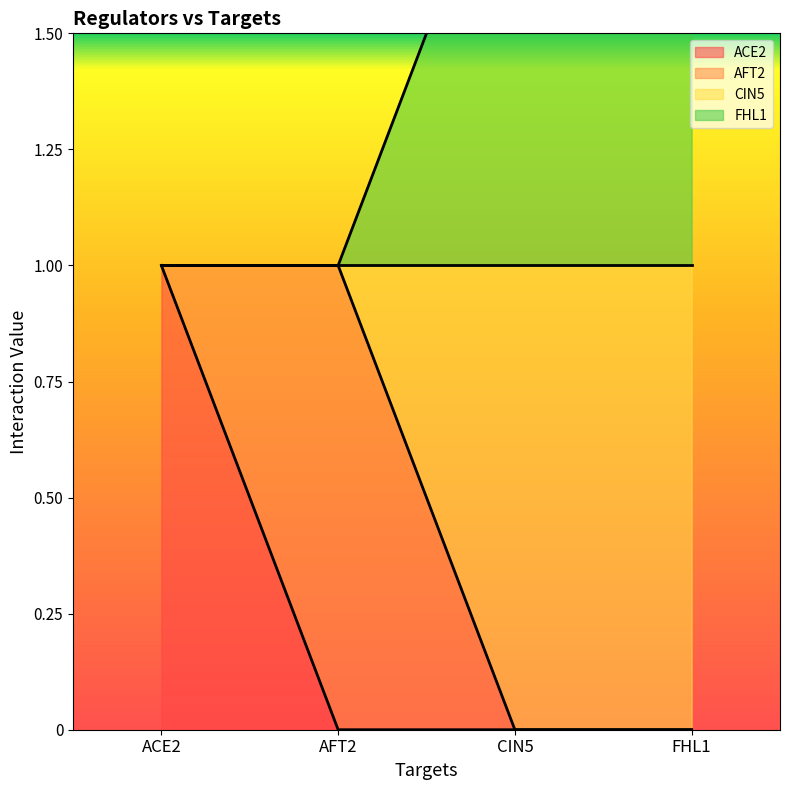

True or false: ACE2 has more than 1 interior local peaks.

False